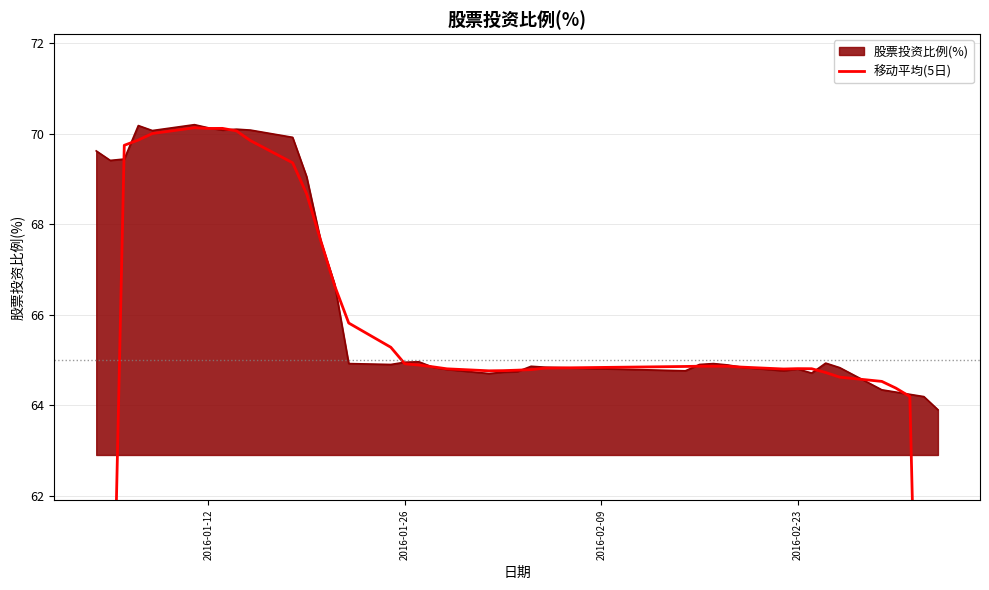

What is the minimum value for 股票投资比例(%)?

63.9